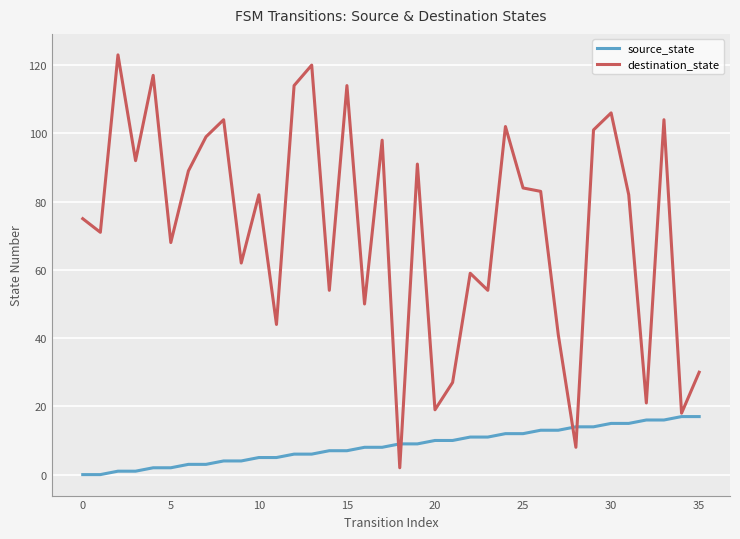

What is the maximum value shown in the chart?

123